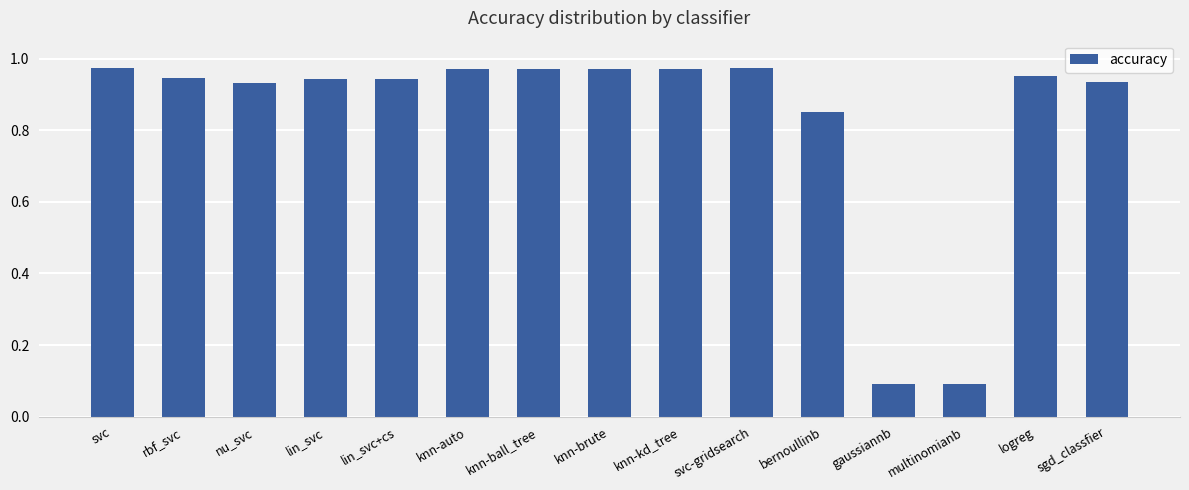

What is the sum of the values at knn-auto and knn-kd_tree?

1.9